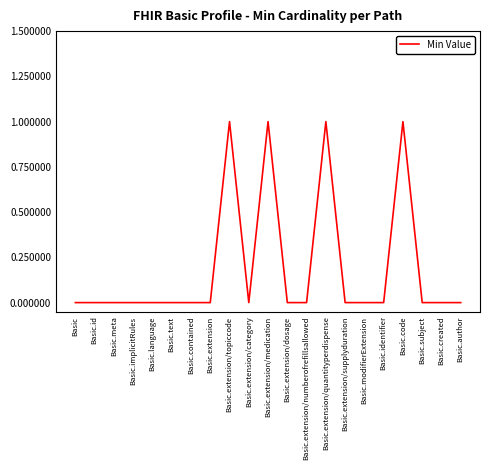

The value at Basic.implicitRules is 1. True or false?

False